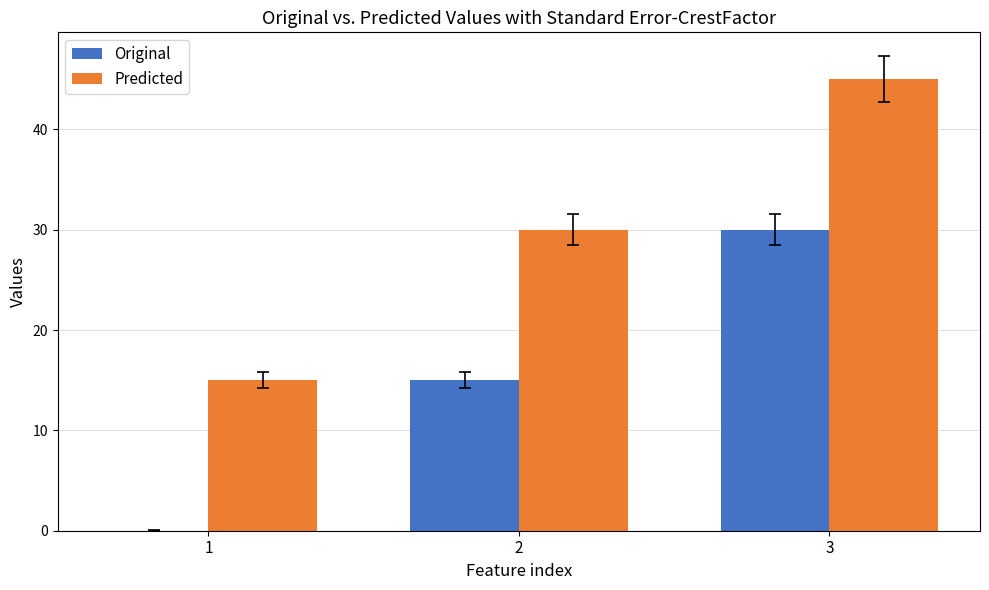

At which category is the sum across all series the highest?

3